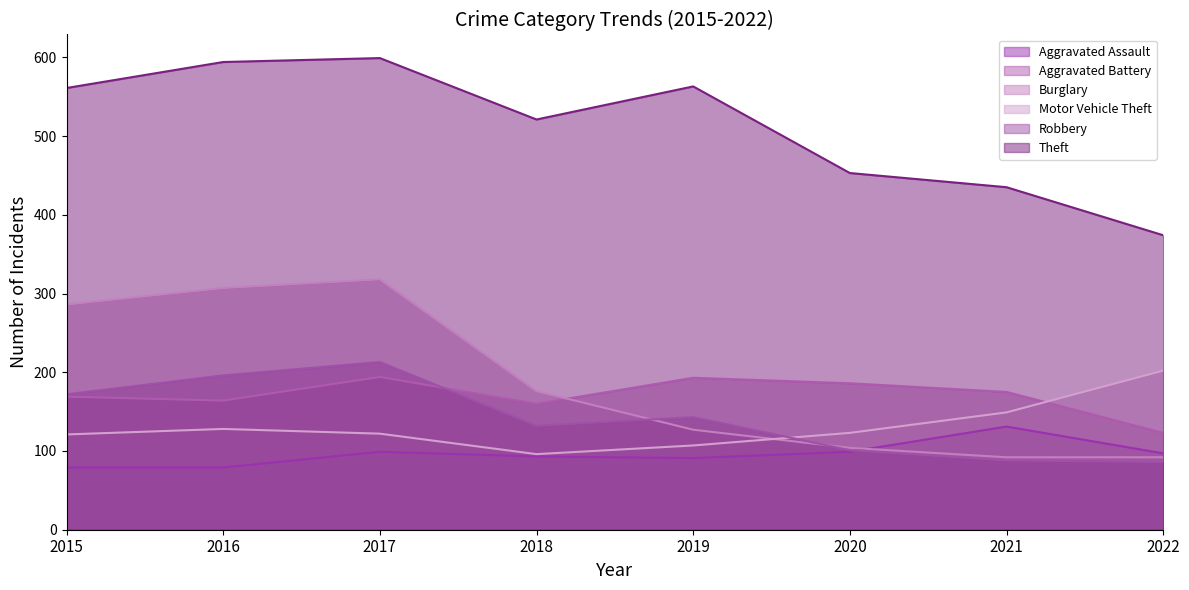

Does the chart have visible grid lines?

No